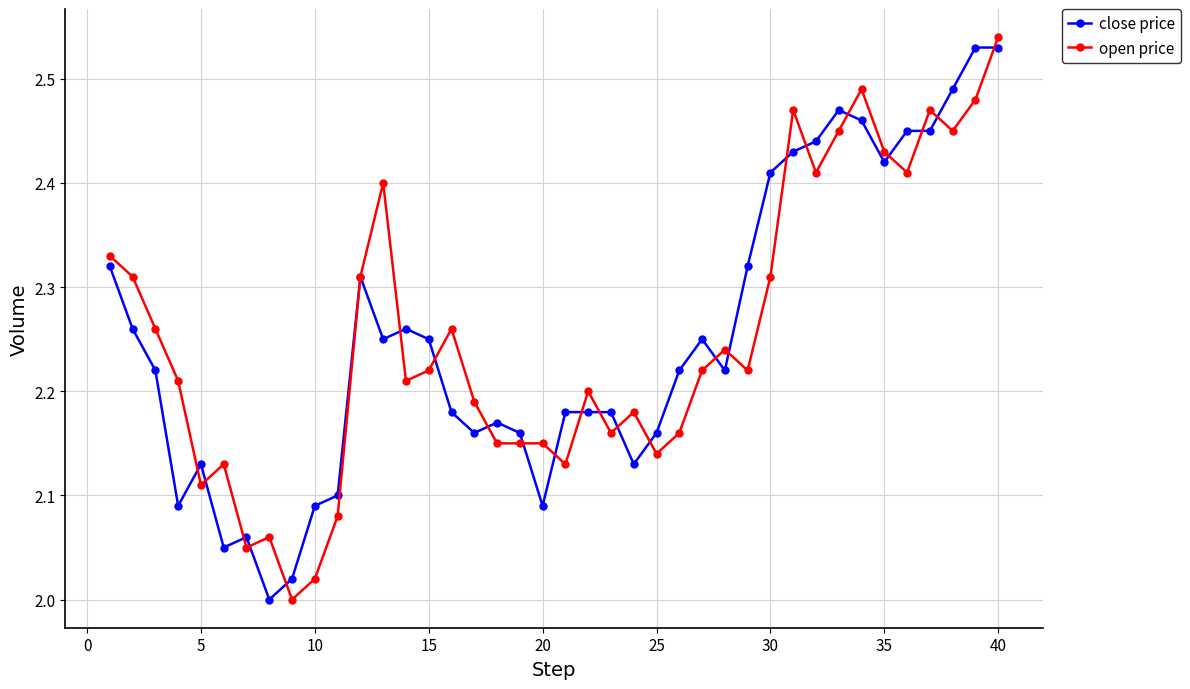

At how many categories does at least one series exceed 2?

40